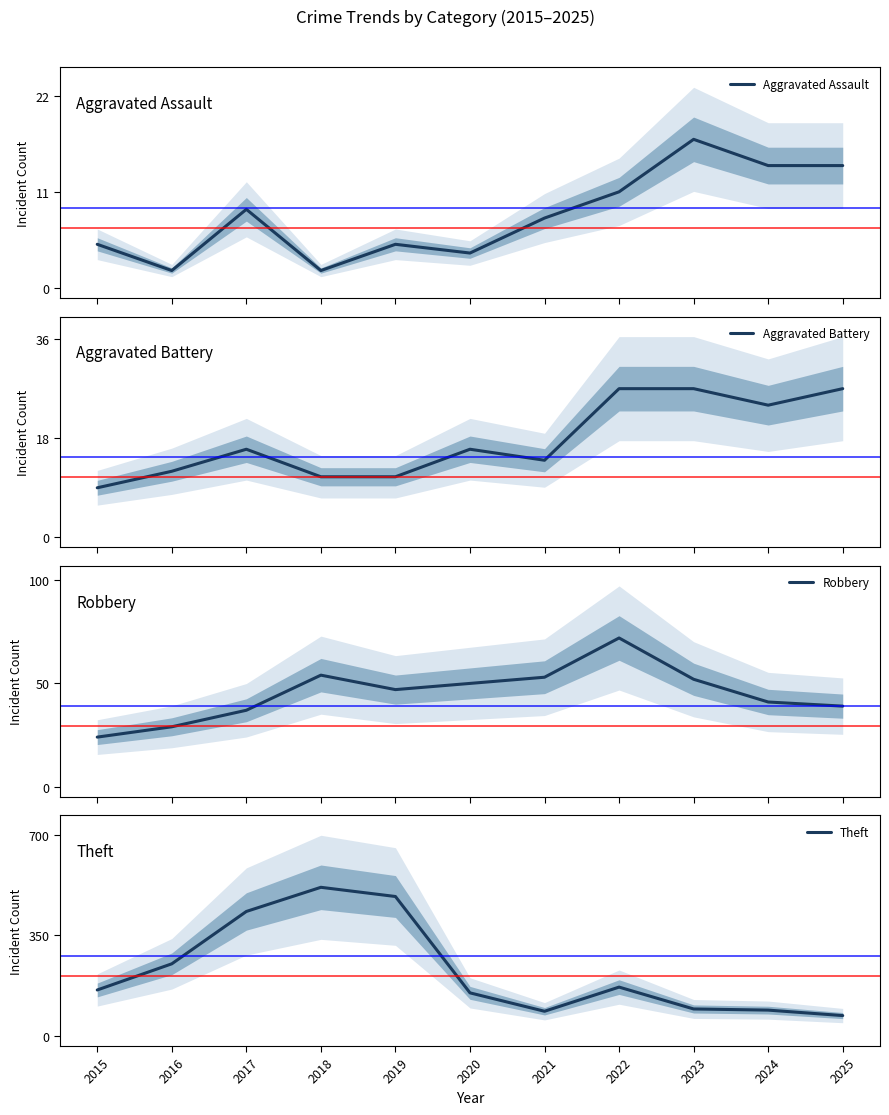

Which label corresponds to the largest value in the chart?

2018